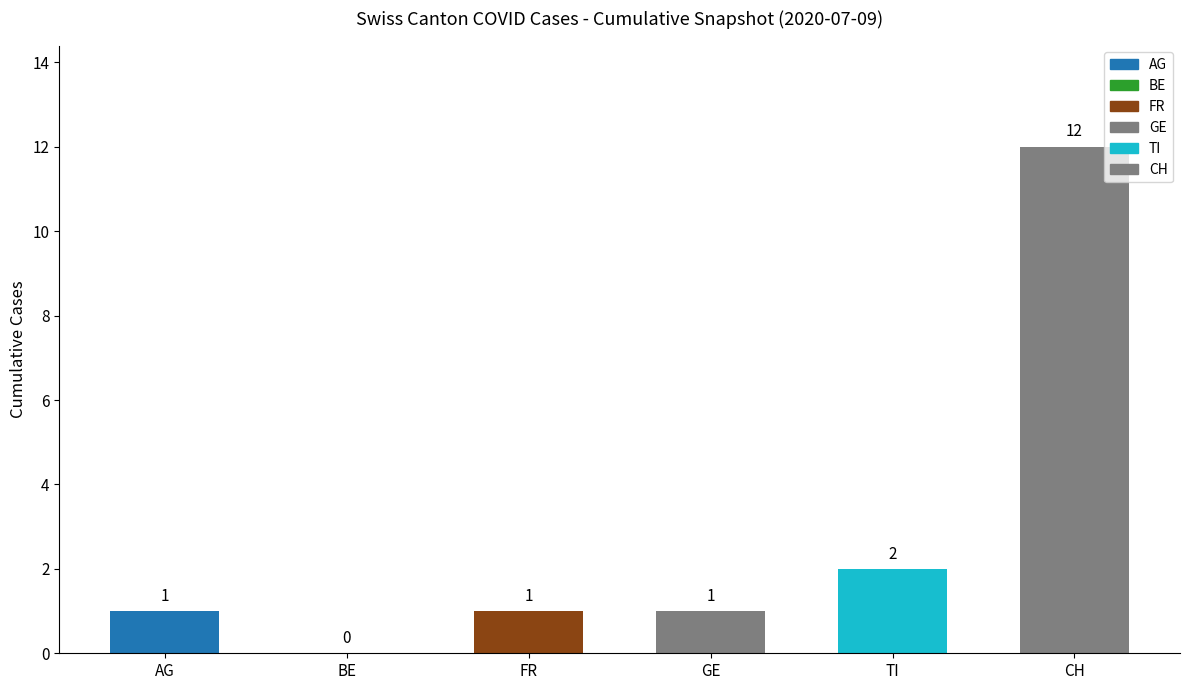

Are the bars horizontal?

No